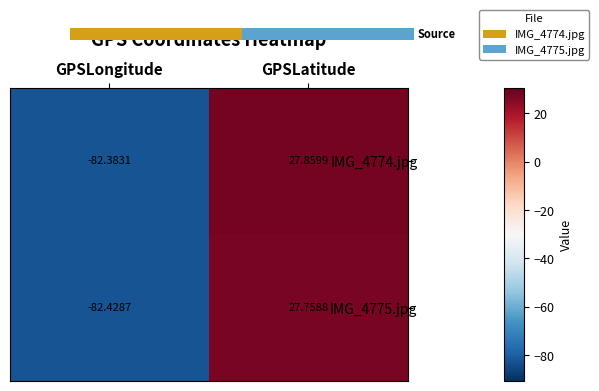

What is the difference between the maximum and minimum values in the IMG_4774.jpg series?

110.2